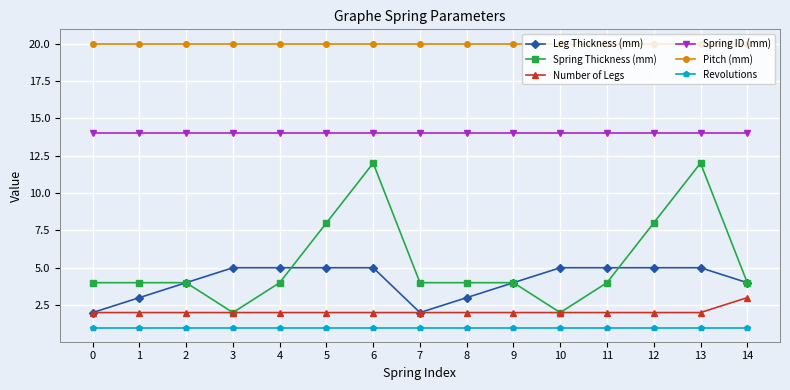

Read the Spring ID (mm) value at 2.

14